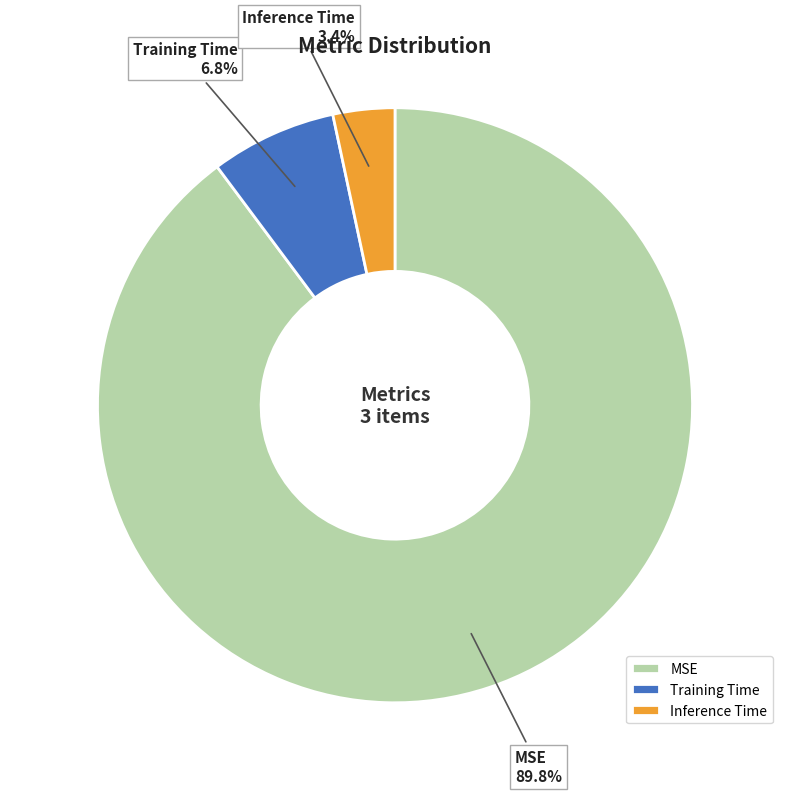

How many slices are in this pie chart?

3